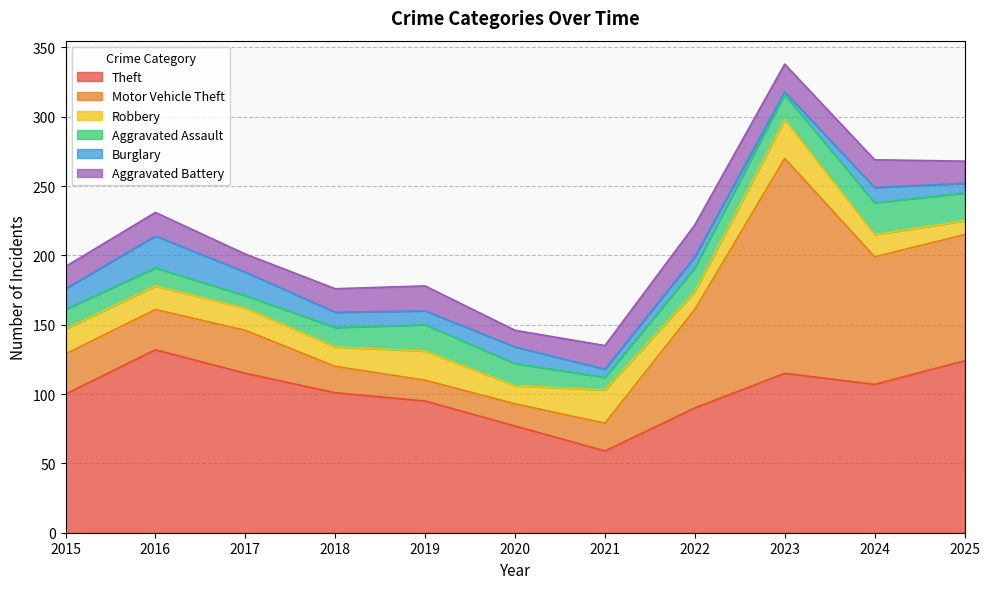

At which label is Burglary closest to 12?

2020